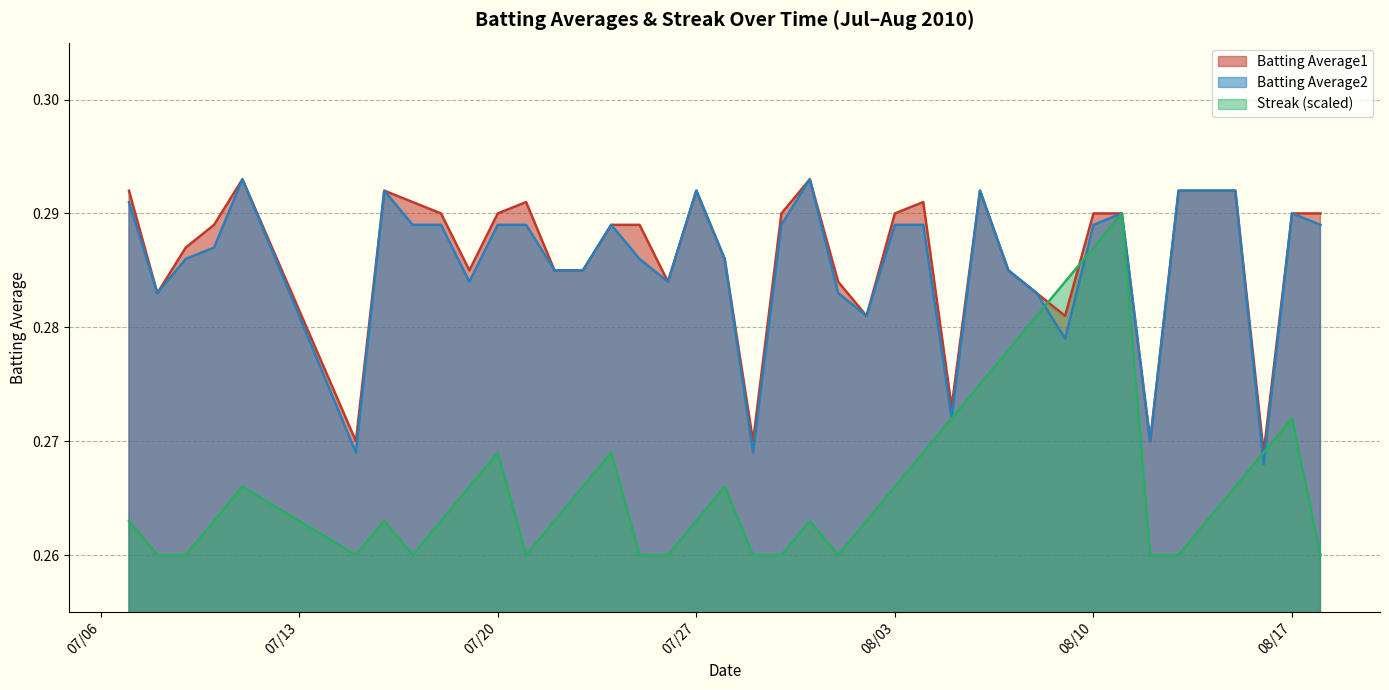

Rank the series at 2010-08-18 from highest to lowest value.

Batting Average1, Batting Average2, Streak